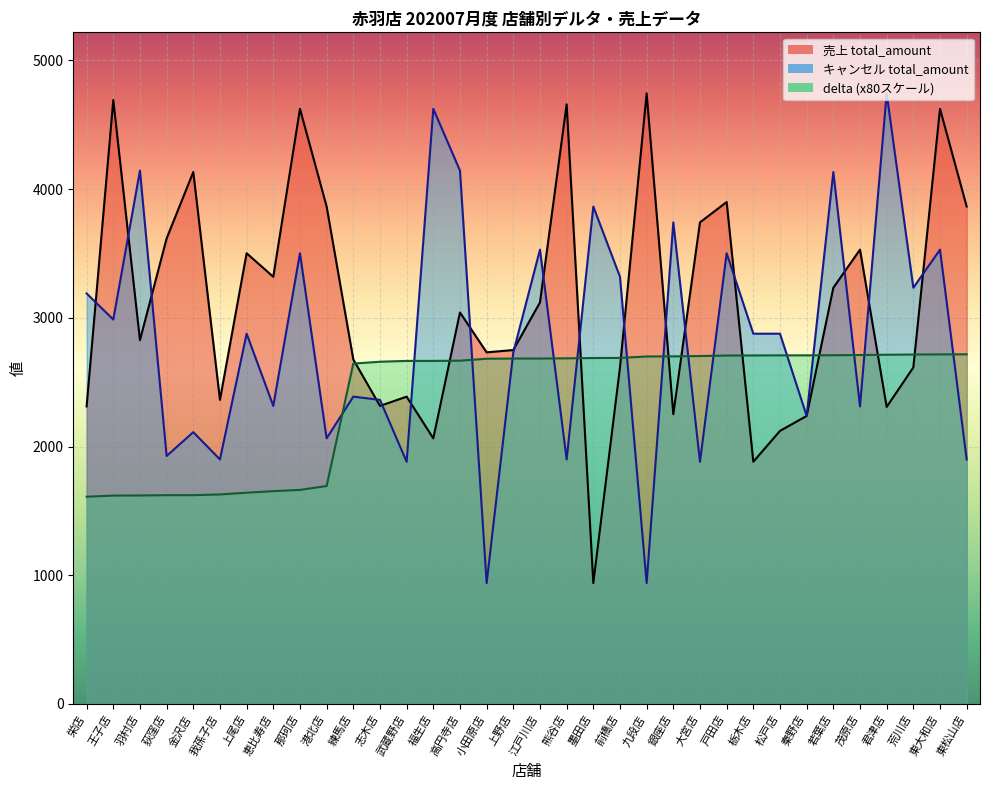

In total_amount_sales, how many points are higher than both neighbors (excluding endpoints)?

11